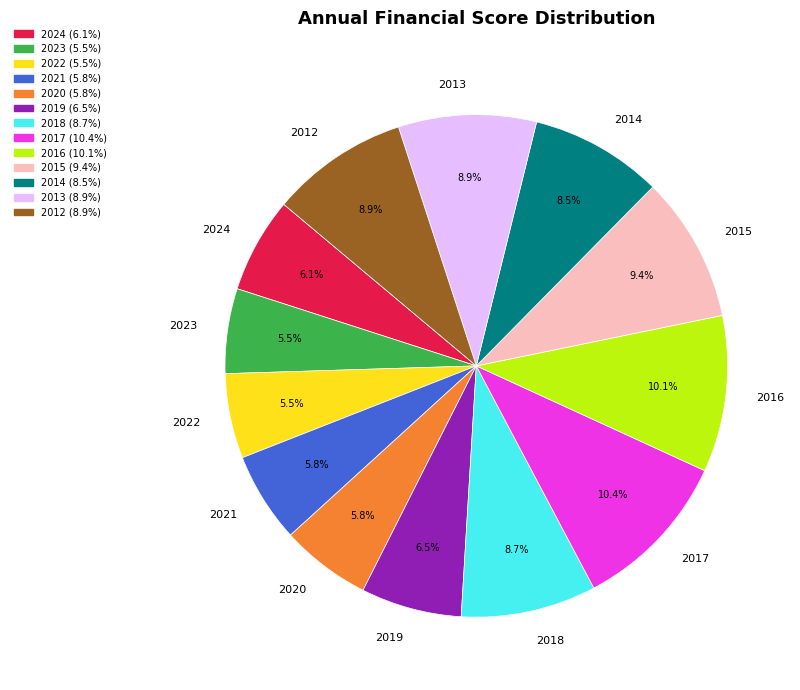

The 2017 slice represents 1% of the pie. True or false?

False